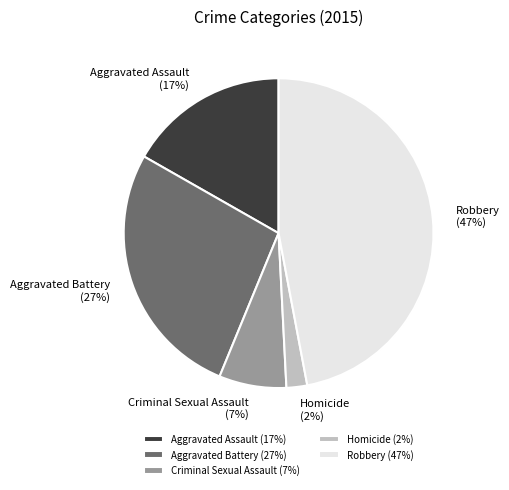

Is Homicide the majority of the pie?

No